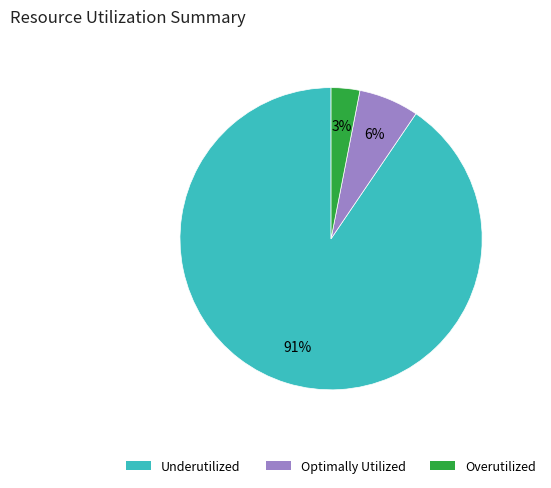

Is there a majority slice in this chart?

Yes